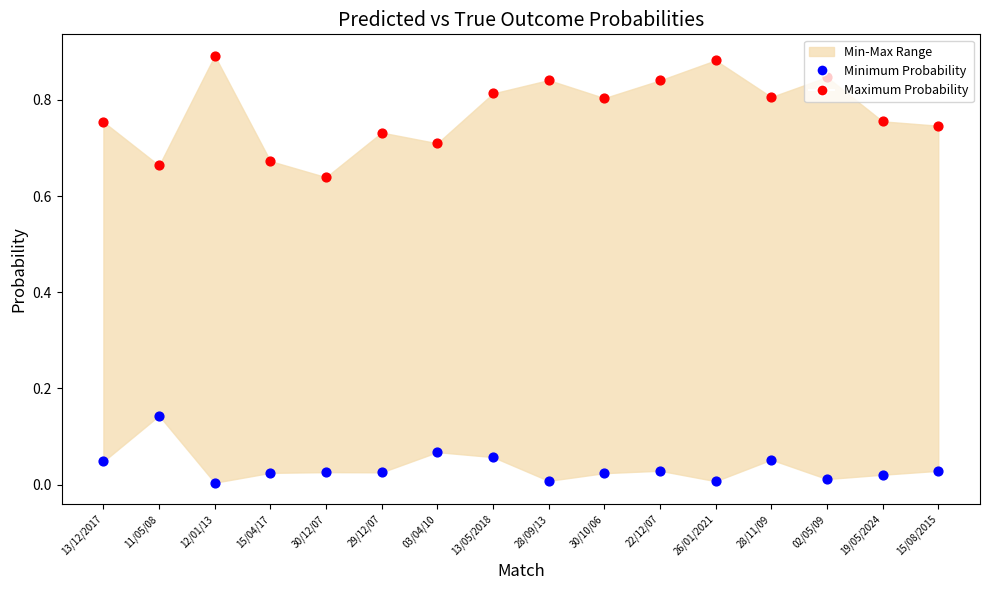

At how many categories does at least one series exceed 0?

16